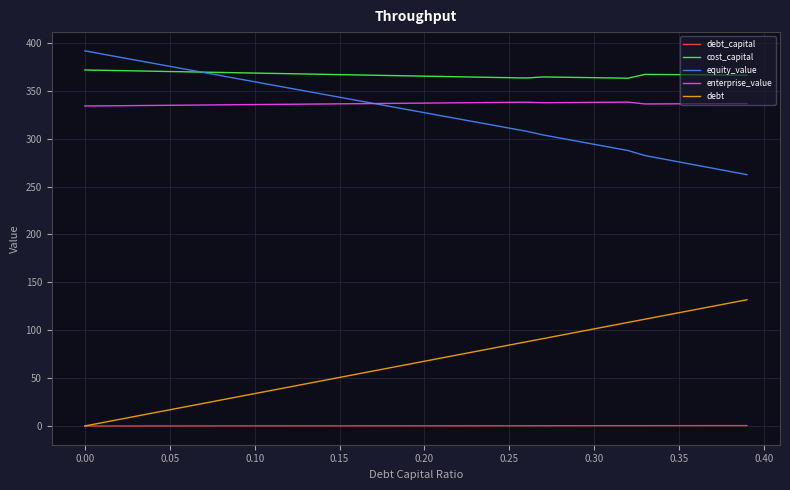

What is the difference between the maximum and minimum values in the cost_capital series?

8.6